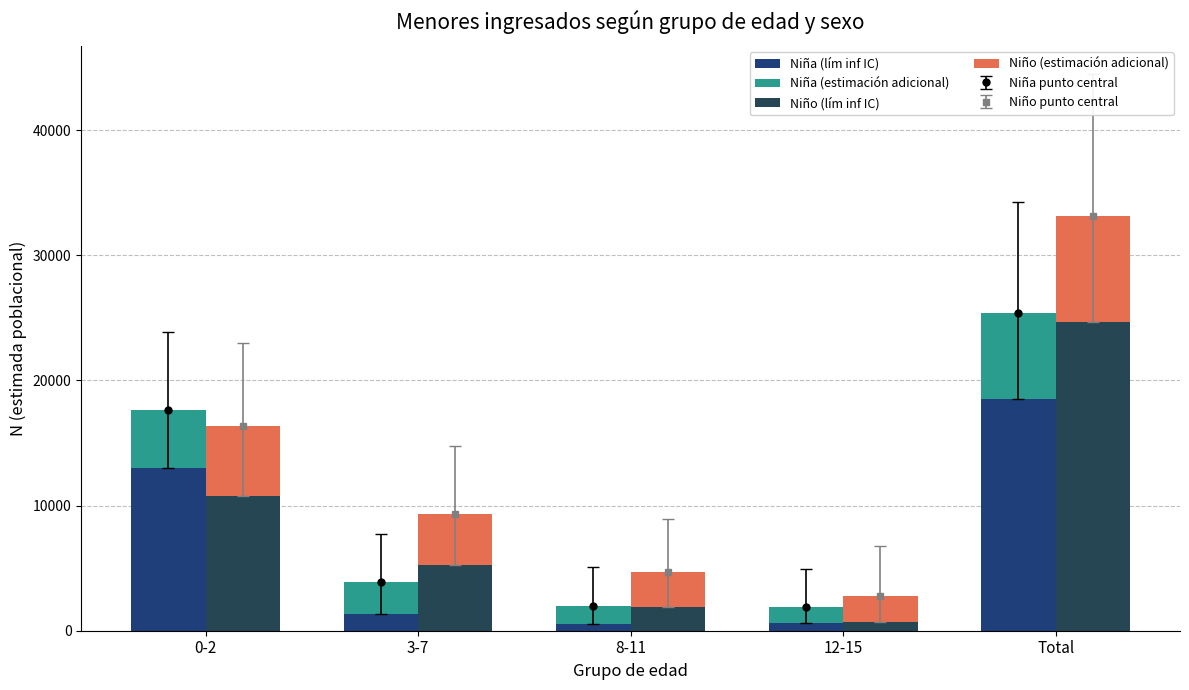

What is the difference between the maximum and minimum values in the Niño (lím inf IC) series?

24018